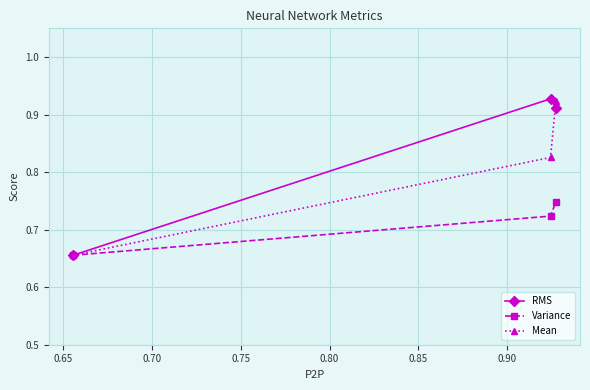

Count the Variance values in the range 0 to 1.

3